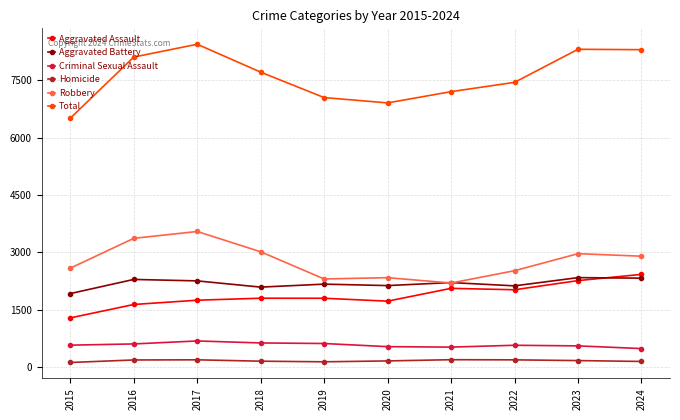

What is the lowest value of the Total series?

6509